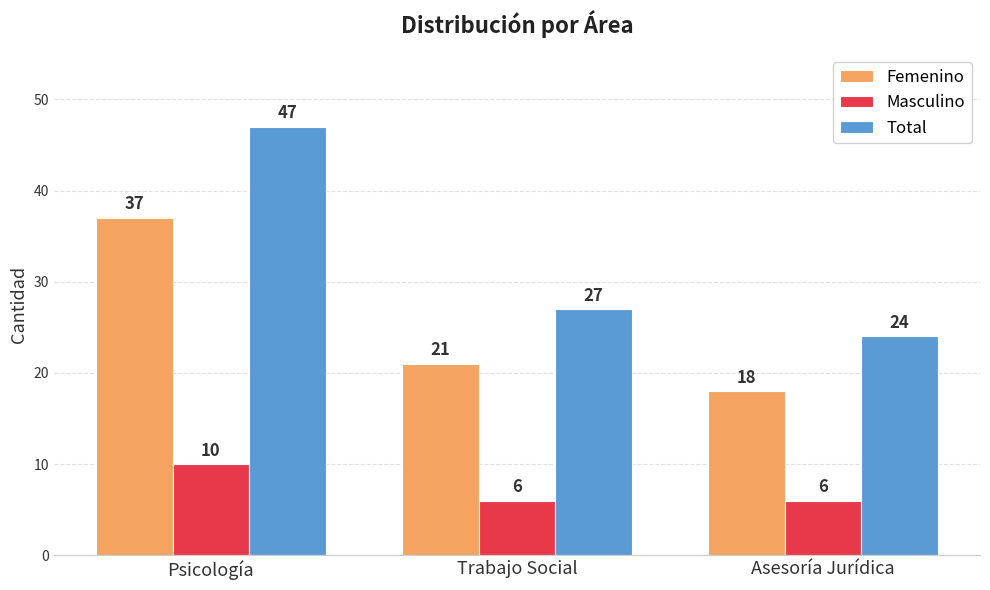

Rank the series by their maximum value, from lowest to highest.

Masculino, Femenino, Total